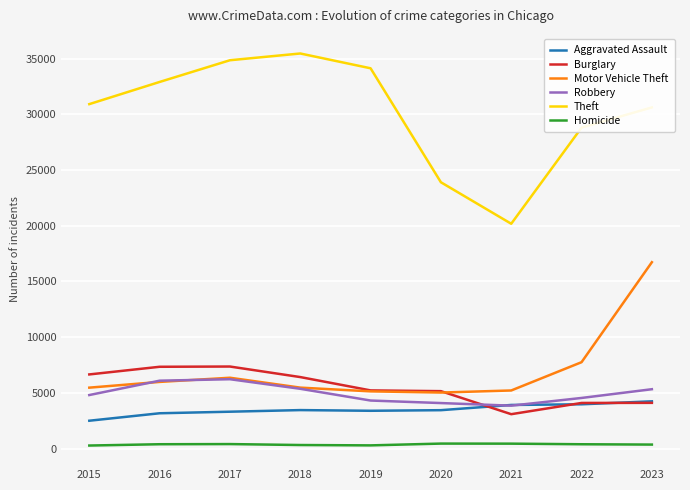

Which series has the largest range (max minus min)?

Theft